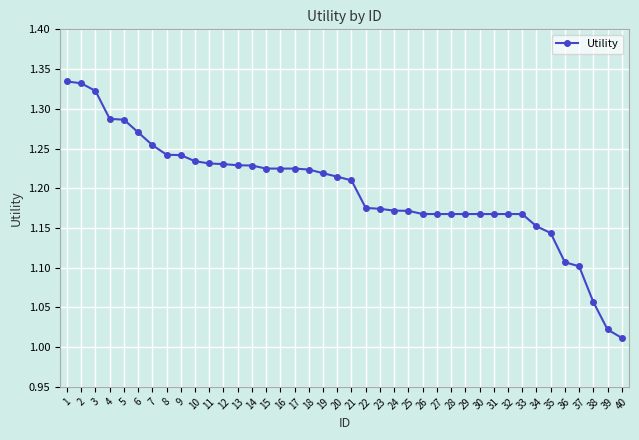

Does the chart display data point markers on the line(s)?

Yes